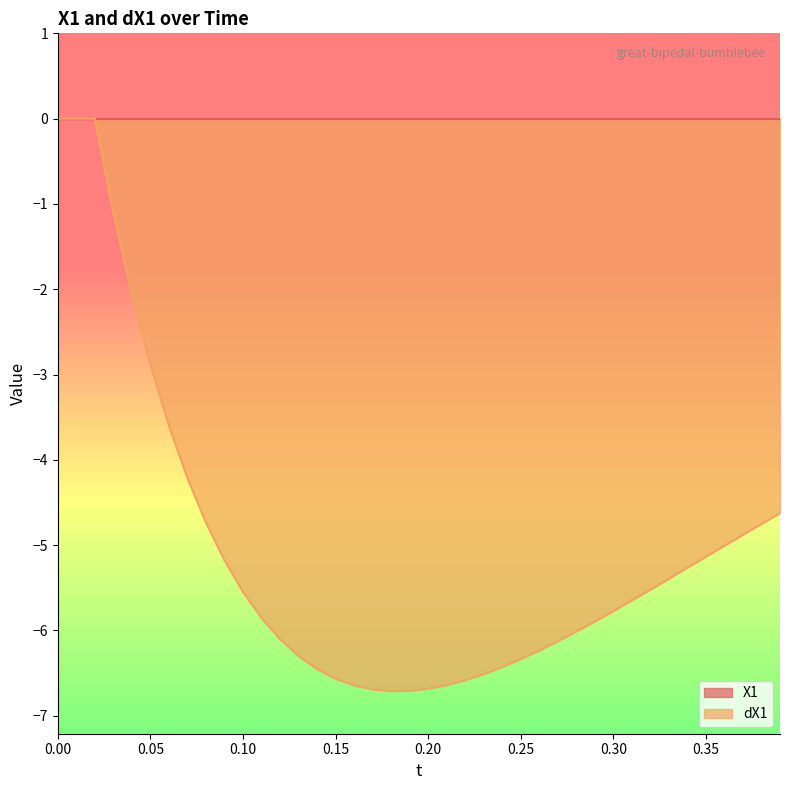

How many distinct data groups are displayed?

1